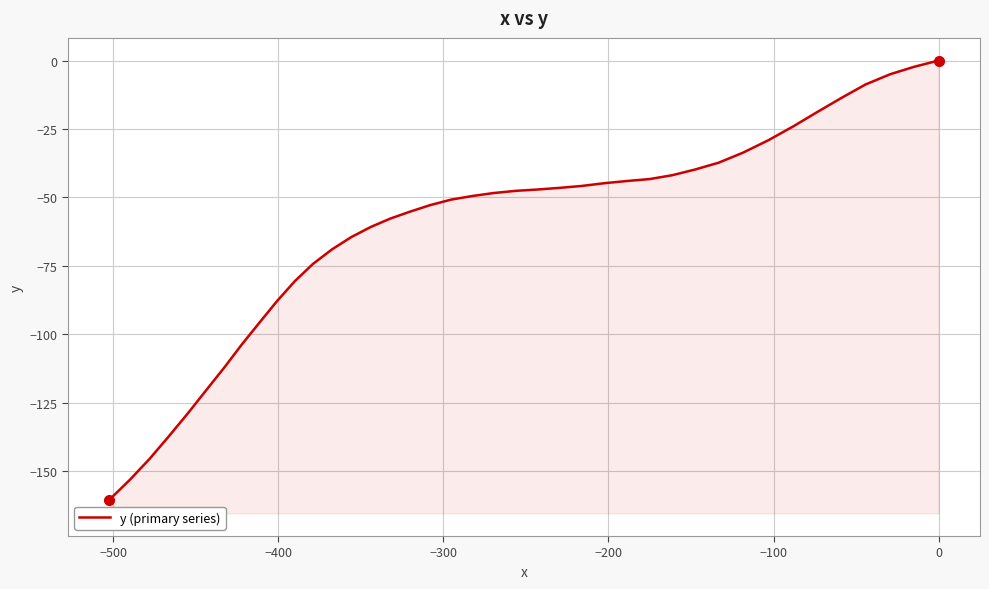

How many values are below zero?

39